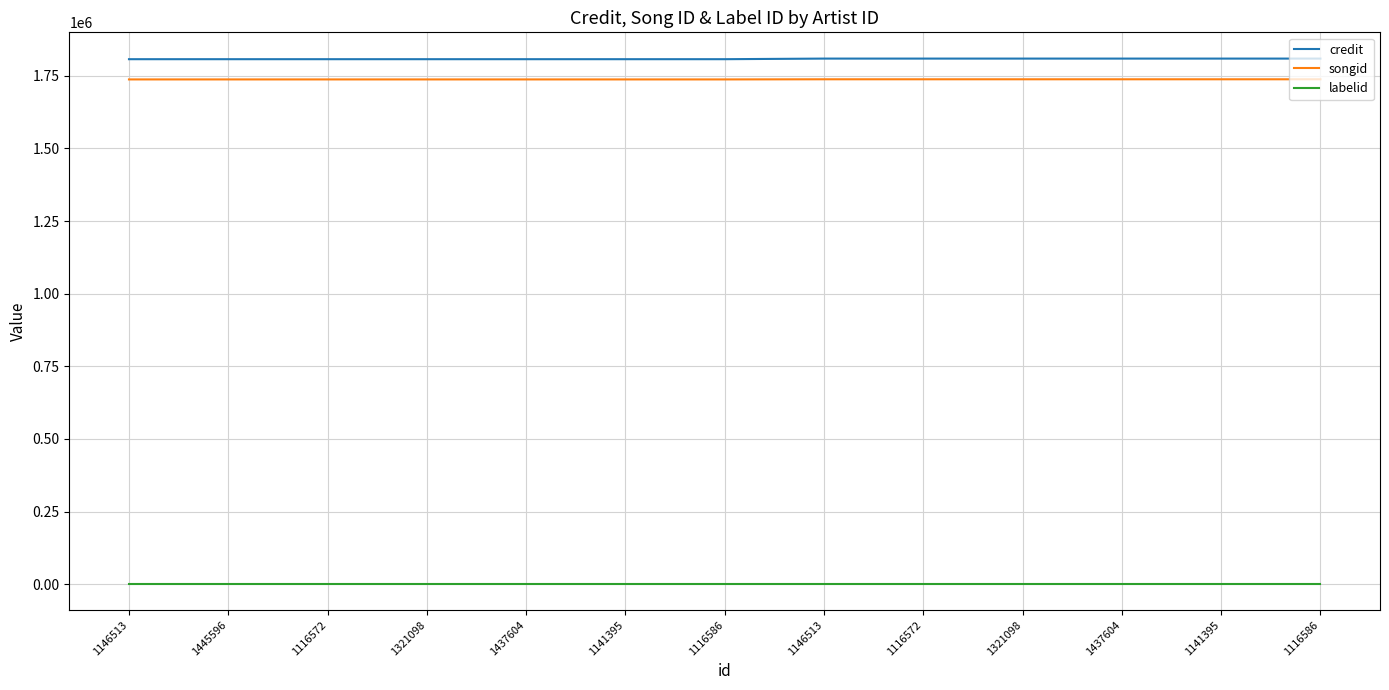

What is the average value of the songid series?

1737897